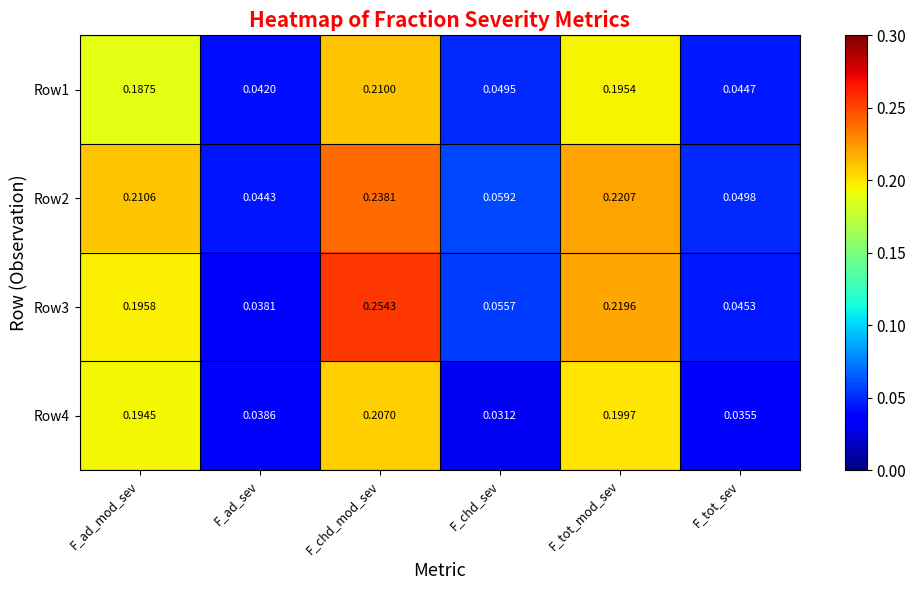

At which category does the chart reach its minimum across all series?

F_chd_sev